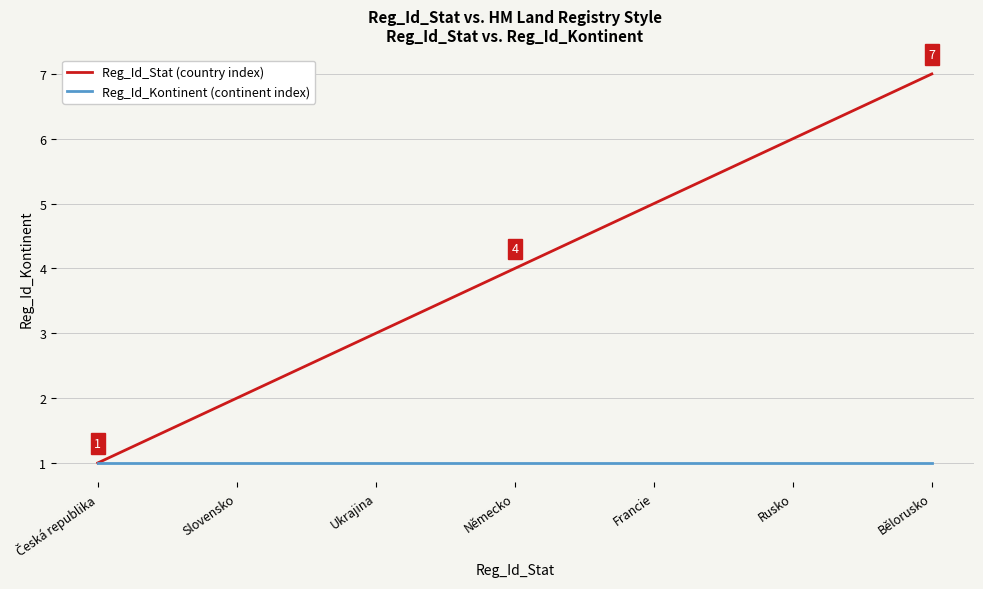

Which series has the largest total across all categories?

Reg_Id_Stat (country index)